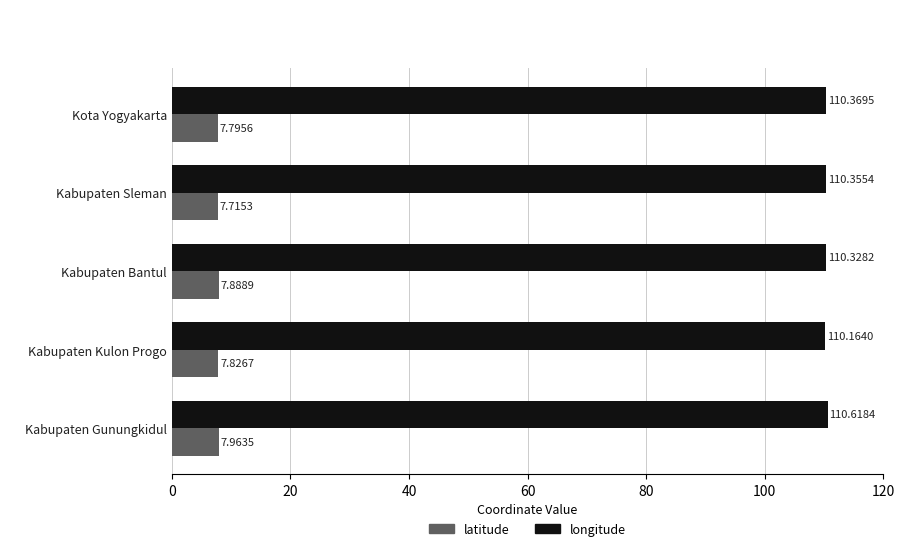

Where is latitude nearest to the value 7?

Kabupaten Sleman